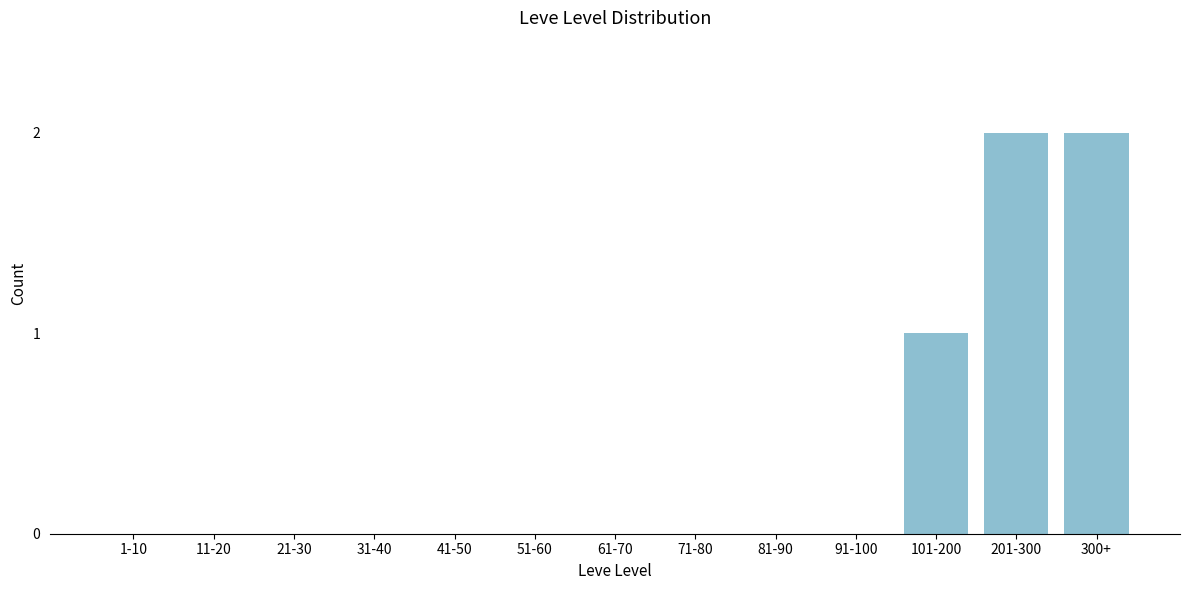

Reading left to right, extract all data points from this chart.

1-10=0	11-20=0	21-30=0	31-40=0	41-50=0	51-60=0	61-70=0	71-80=0	81-90=0	91-100=0	101-200=1	201-300=2	300+=2